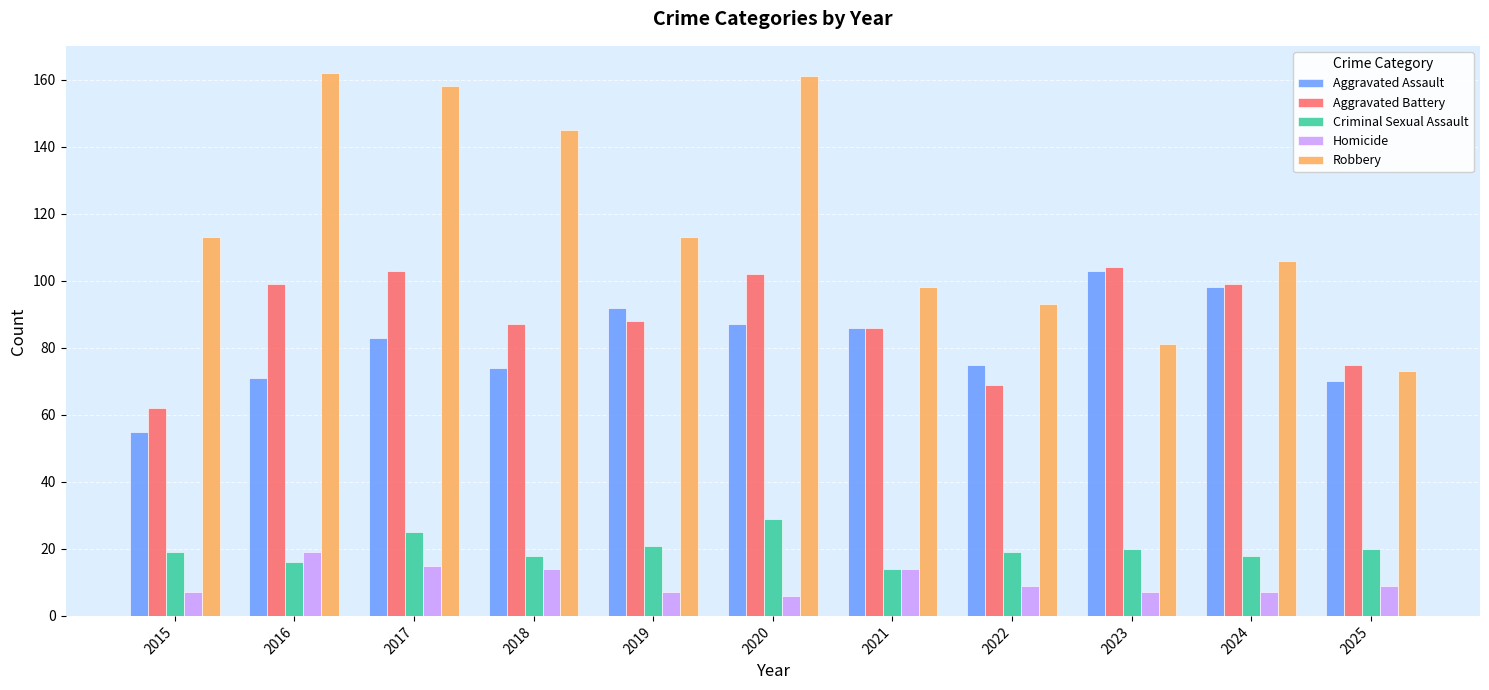

How many distinct data groups are displayed?

5